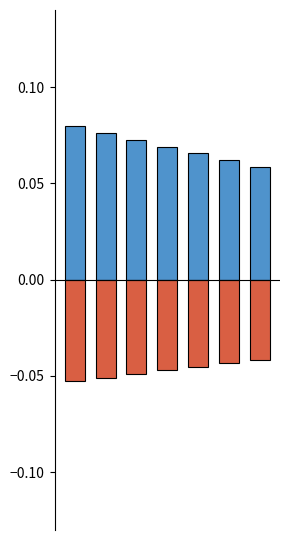

Which series has the largest total across all categories?

Positive